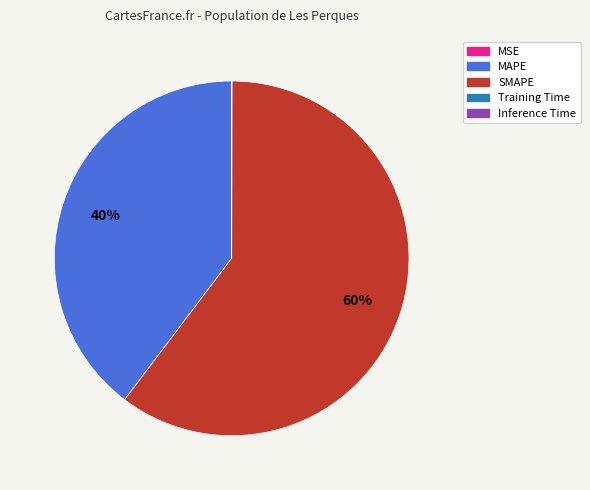

Between SMAPE and MAPE, which is larger?

SMAPE